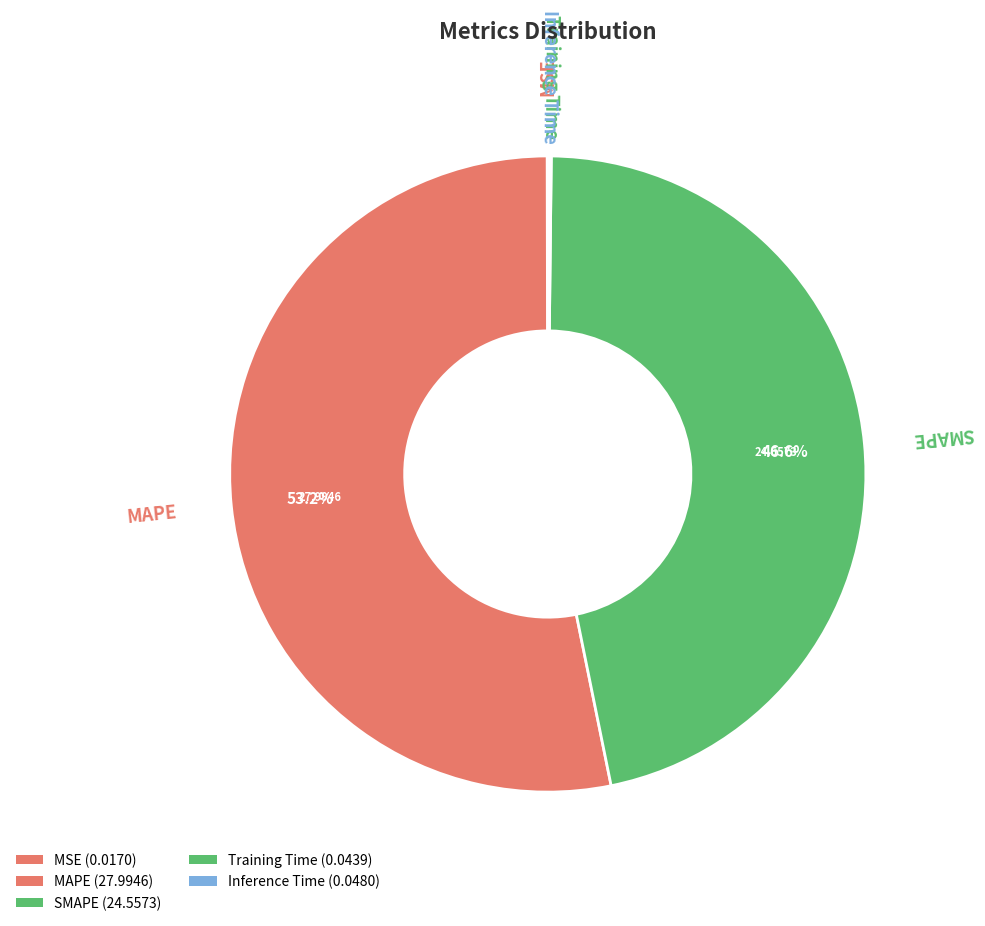

What percentage do SMAPE and Inference Time together represent?

46.7%